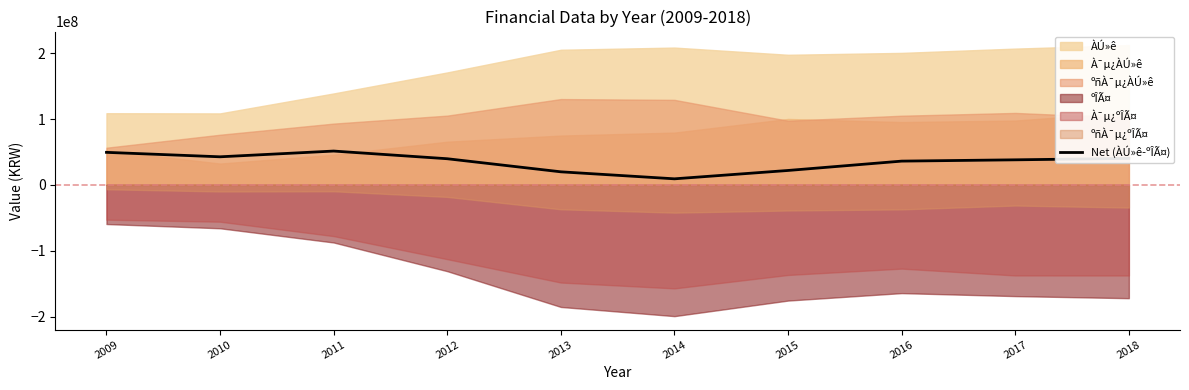

What is the maximum value for Net (ÀÚ»ê-ºÎÃ¤)?

51411901